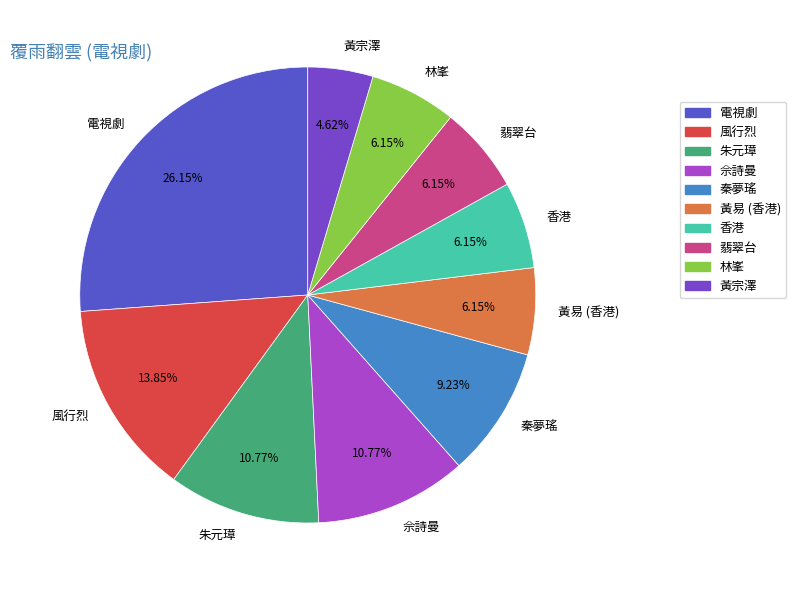

To the nearest percent, what is the difference between the 黃宗澤 and 佘詩曼 slice percentages?

6%